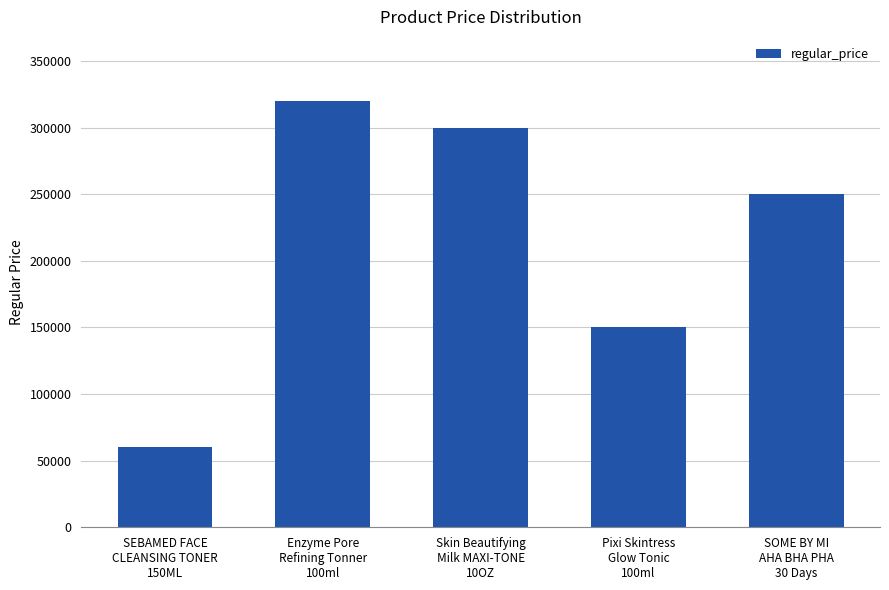

What is the difference between the values at SEBAMED FACE
CLEANSING TONER
150ML and Pixi Skintress
Glow Tonic
100ml?

90000